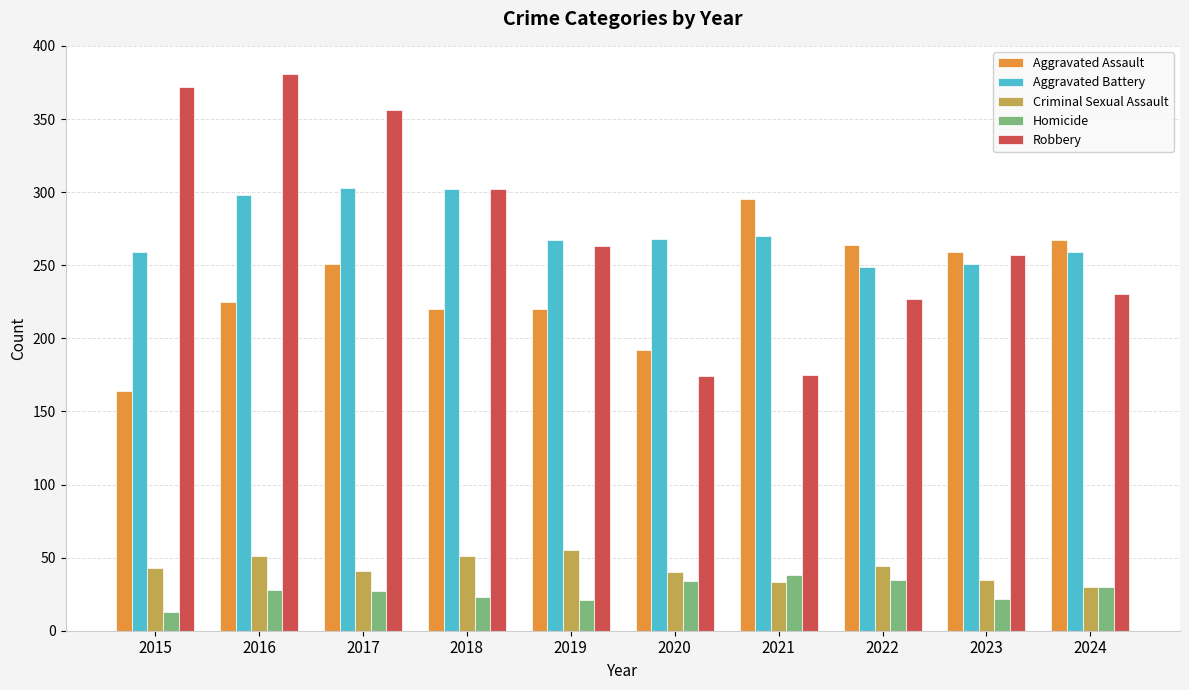

Which series has the largest range (max minus min)?

Robbery